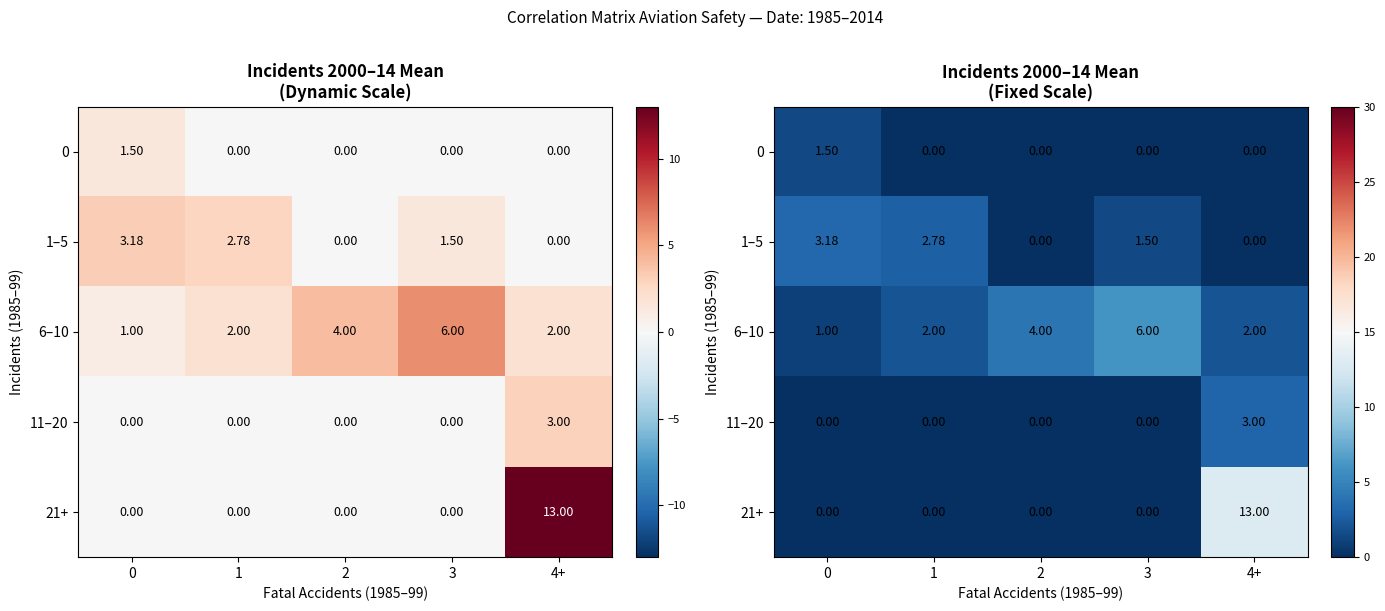

What is the difference between the maximum and minimum values in the 0 series?

1.5